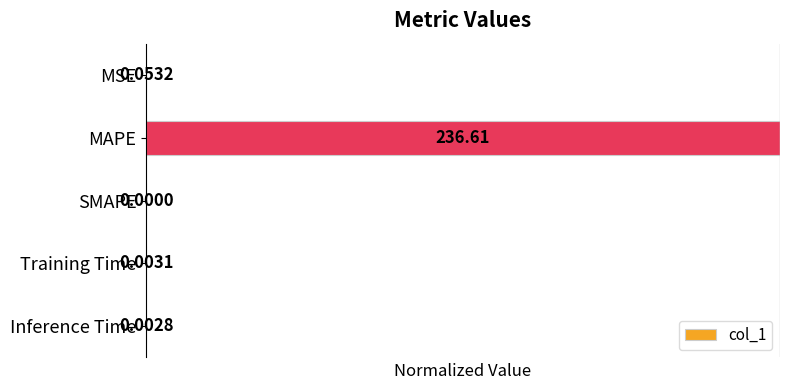

Are the bars horizontal?

Yes